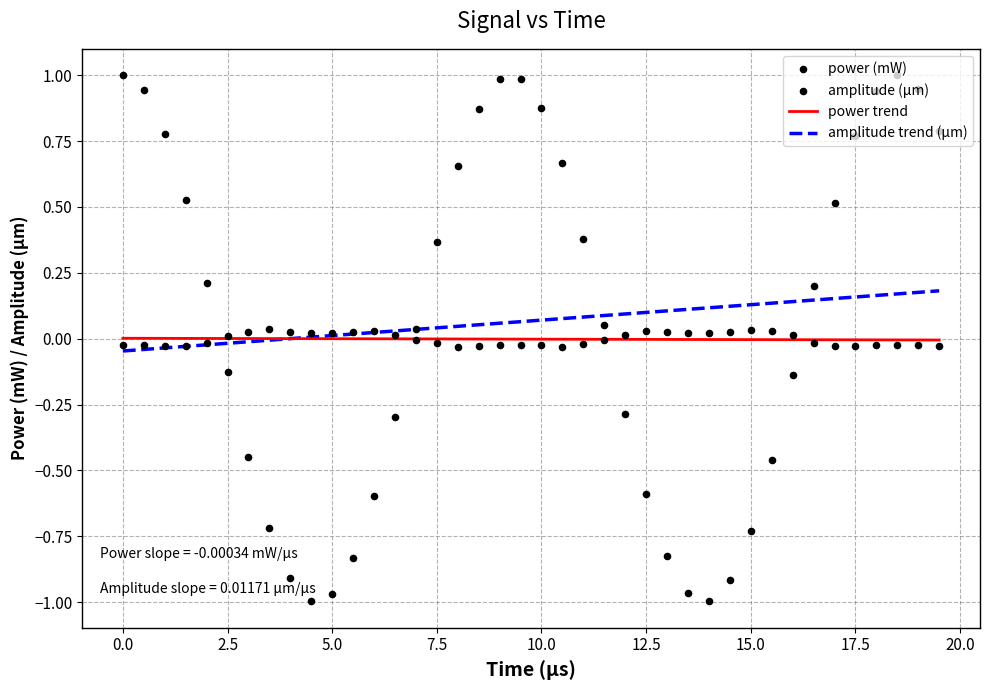

Which series reaches the maximum Y coordinate?

amplitude (µm)